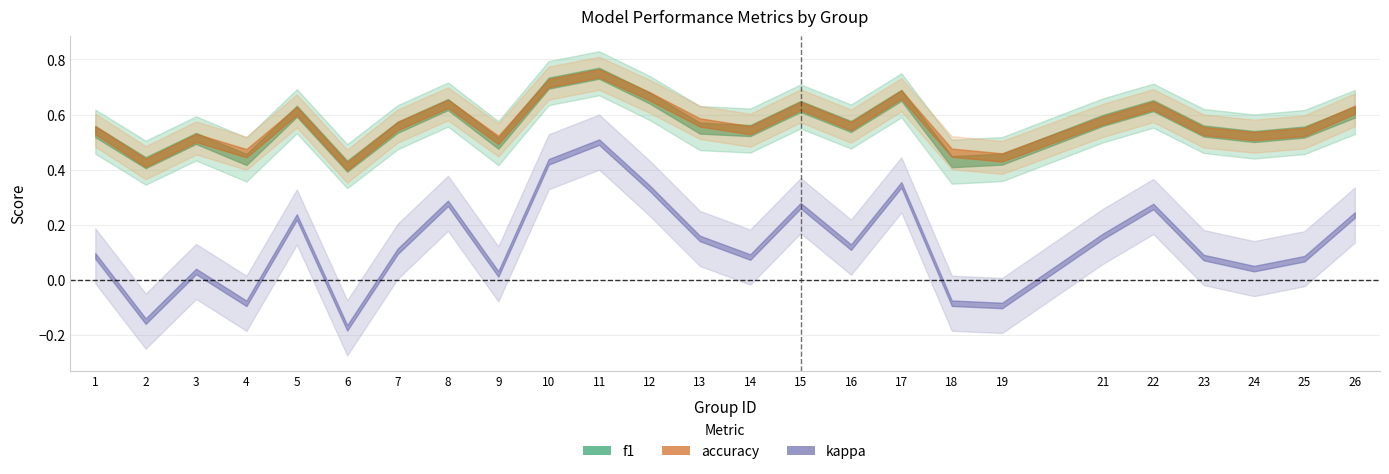

Does the chart have visible grid lines?

Yes